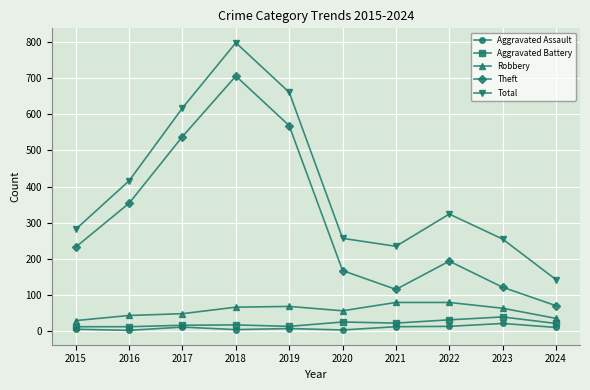

What is the maximum value for Total?

797